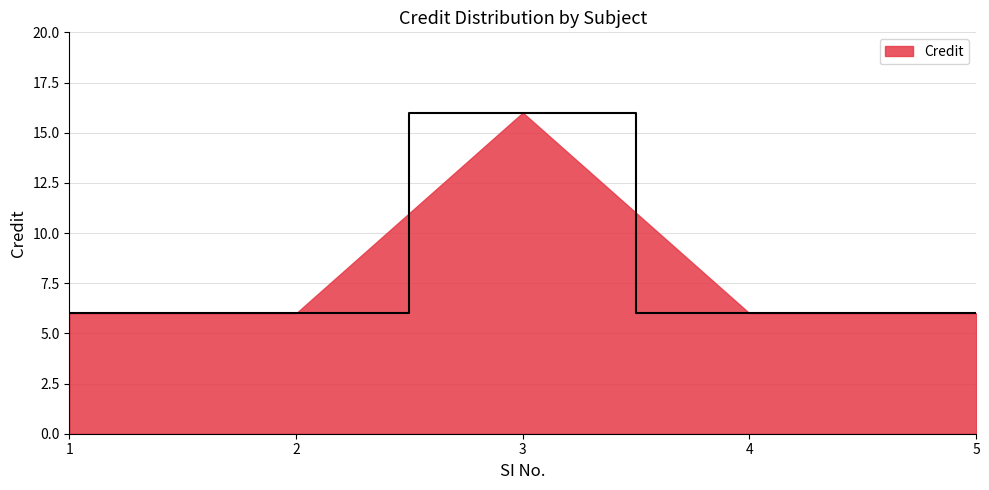

At which category does the chart reach its peak across all series?

3